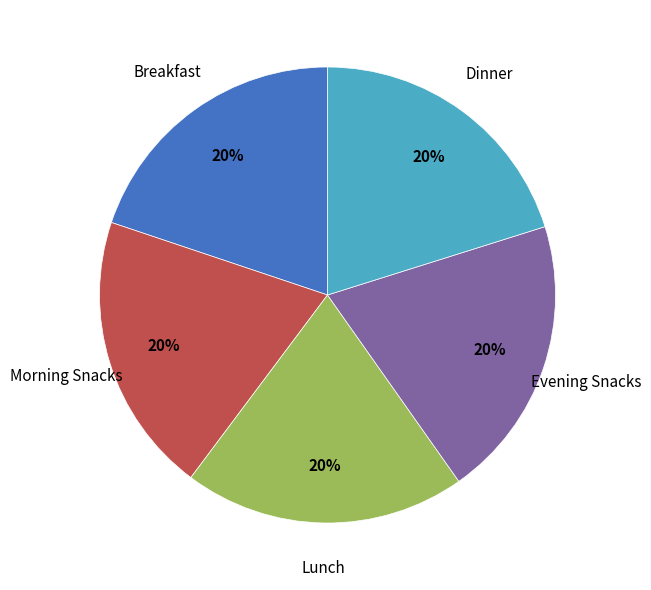

Does any single category account for the majority?

No